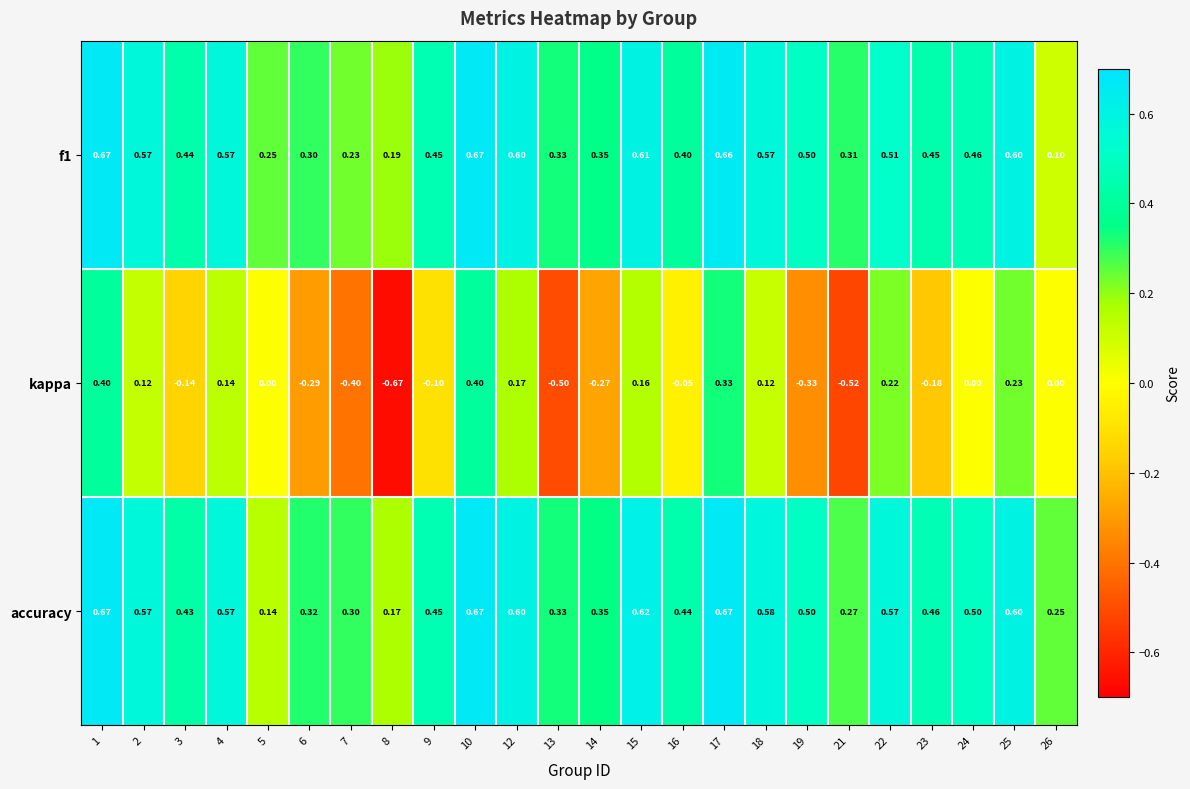

Between 5 and 23, which series saw the biggest shift?

accuracy